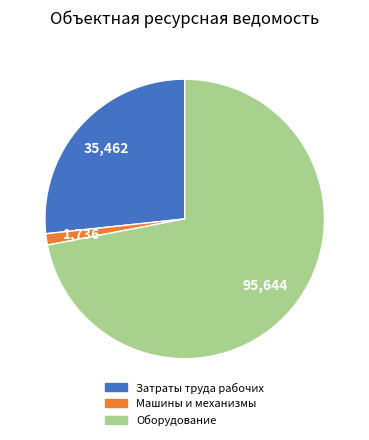

Combined, do Затраты труда рабочих and Машины и механизмы account for over 50%?

No